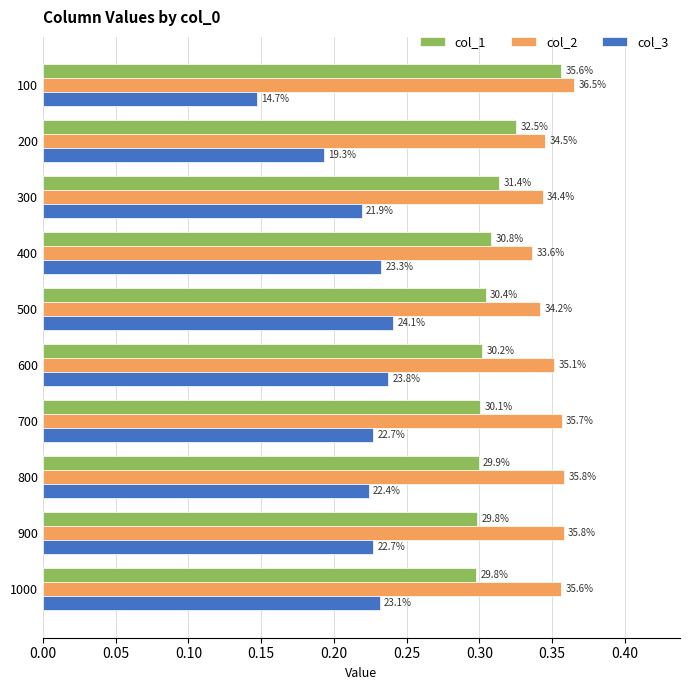

What are all the series names shown in the legend?

col_1, col_2, col_3